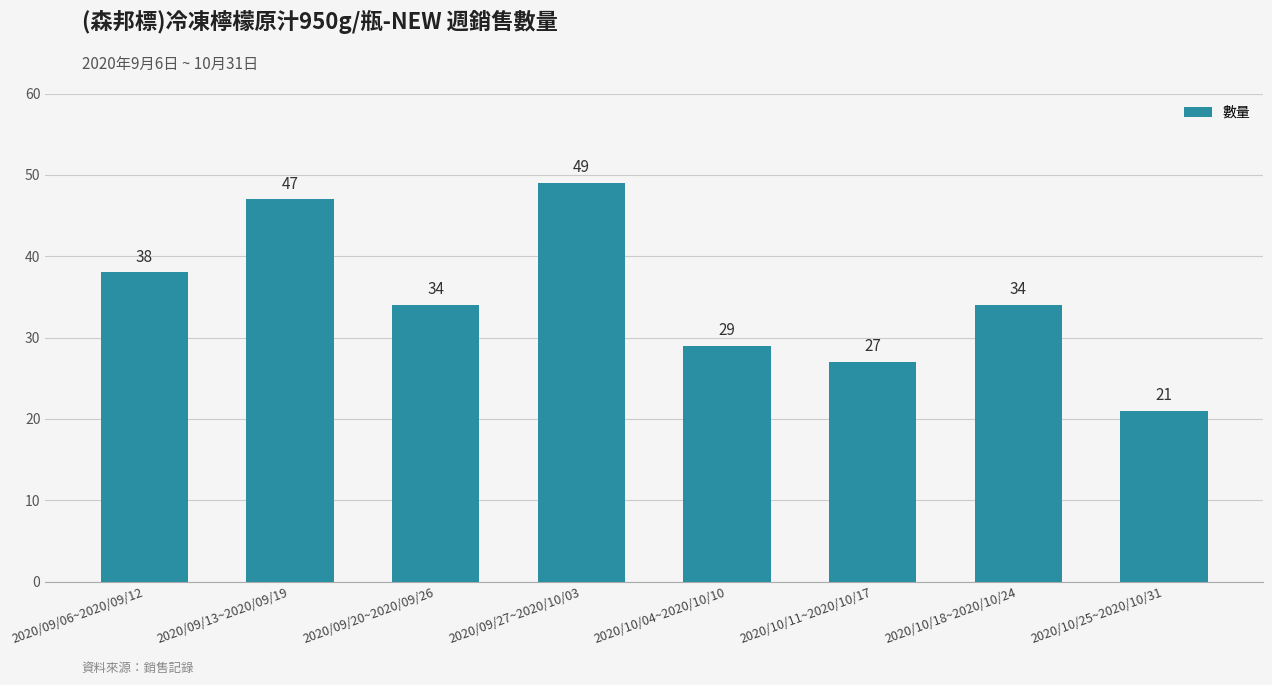

What is the label of the 1st bar from the right?

2020/10/25~2020/10/31